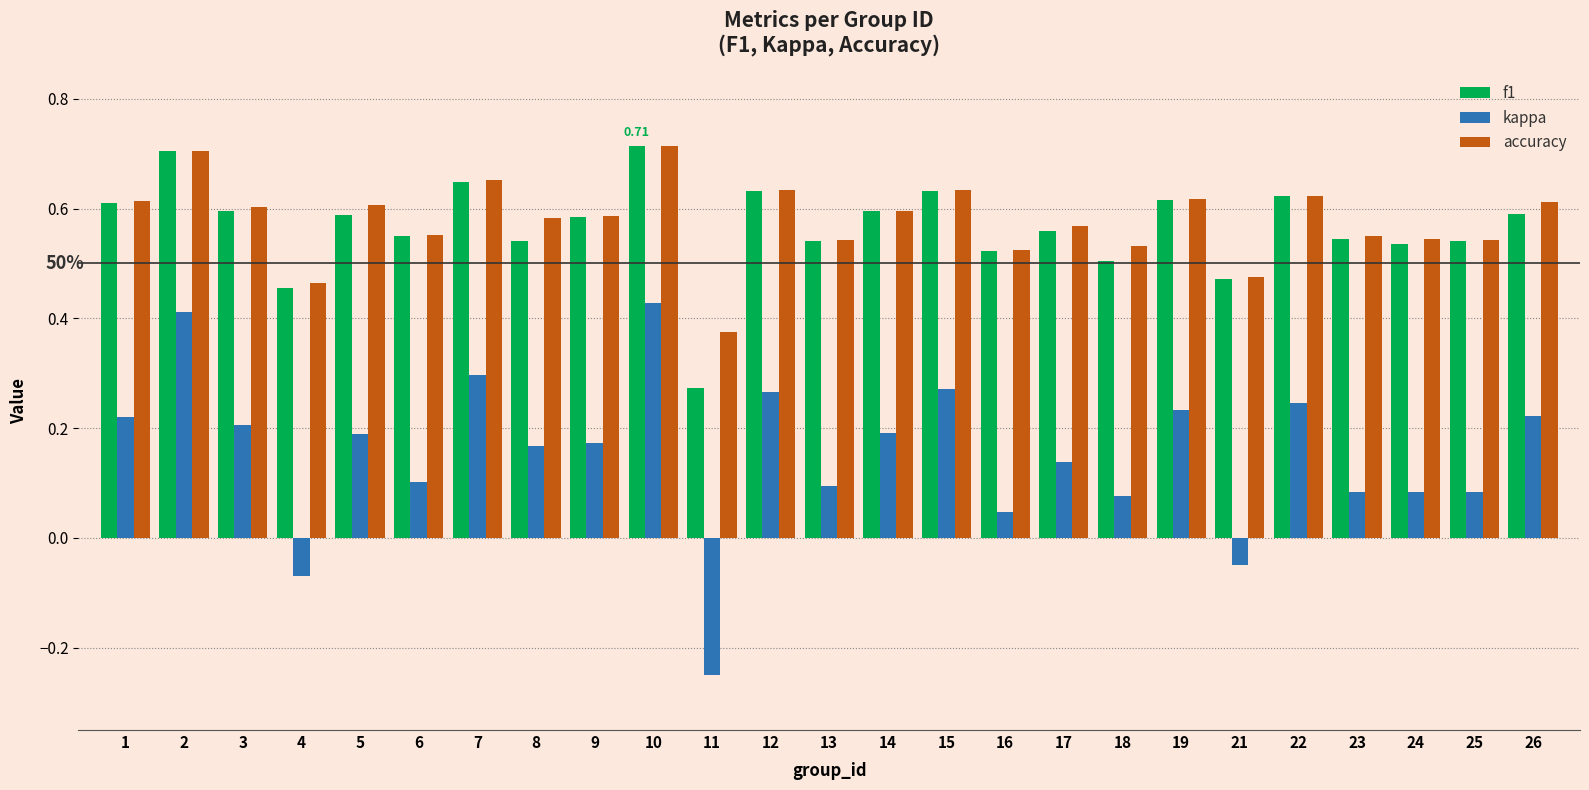

True or false: accuracy has a value of 0.2 at 15.

False